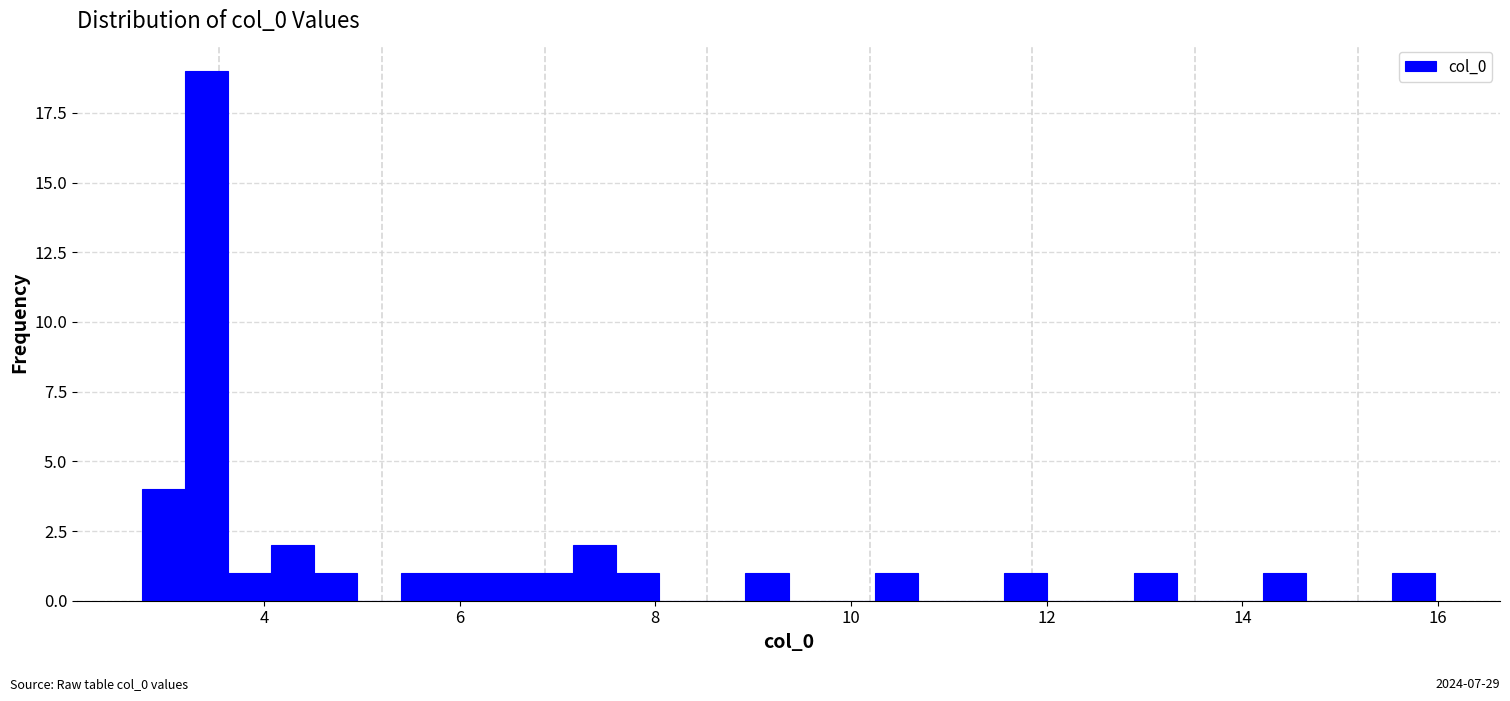

Read against the x-axis, roughly where is the centre of the tallest bar?

3.4